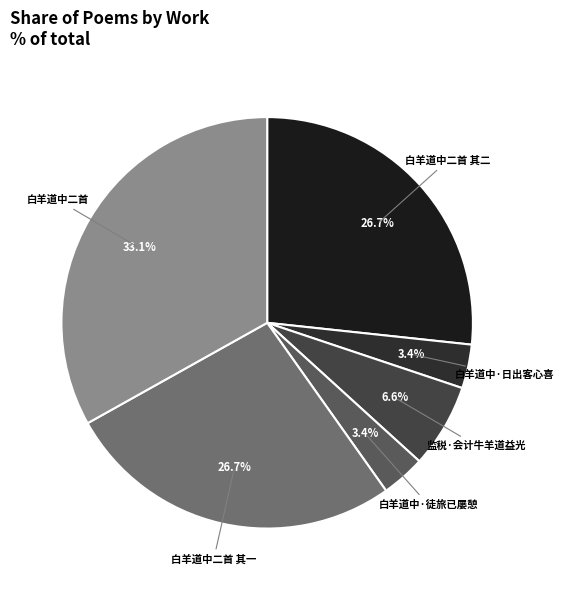

The 白羊道中二首 slice represents 33% of the pie. True or false?

True